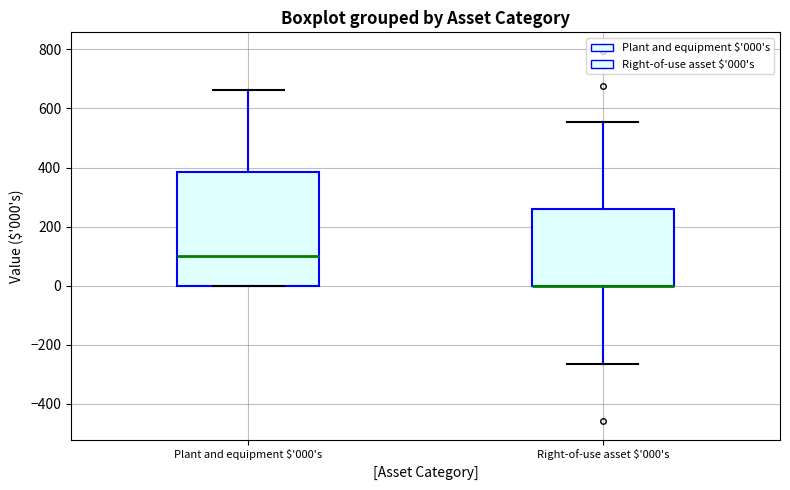

Which box is the tallest, from its lower edge to its upper edge?

Plant and equipment $'000's